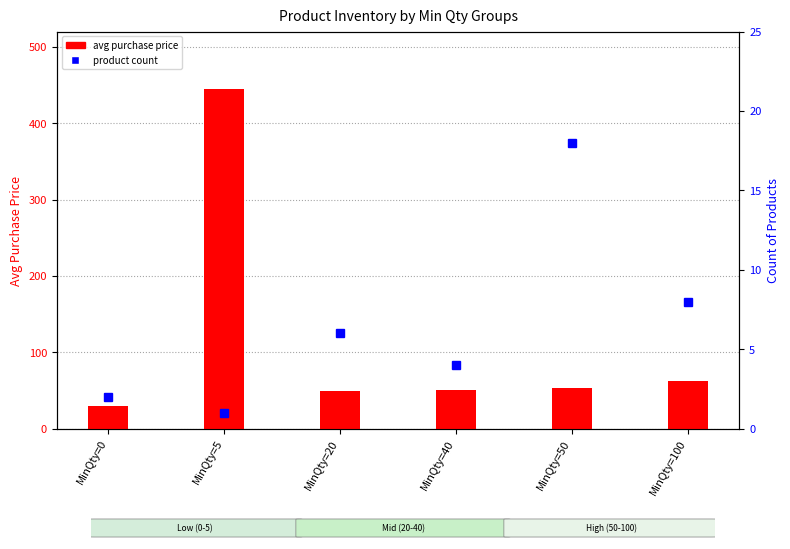

Is it true that avg purchase price equals 48.7 at MinQty=0?

False